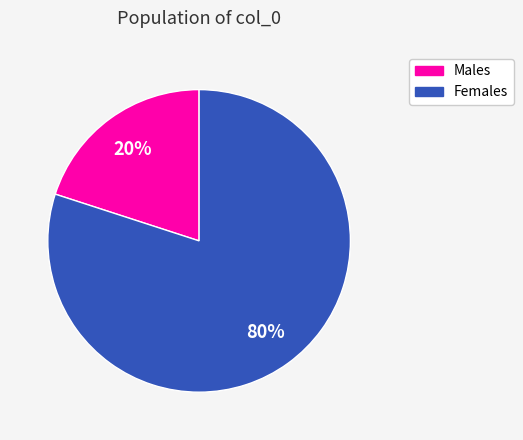

To the nearest percent, what is the average slice percentage?

50%